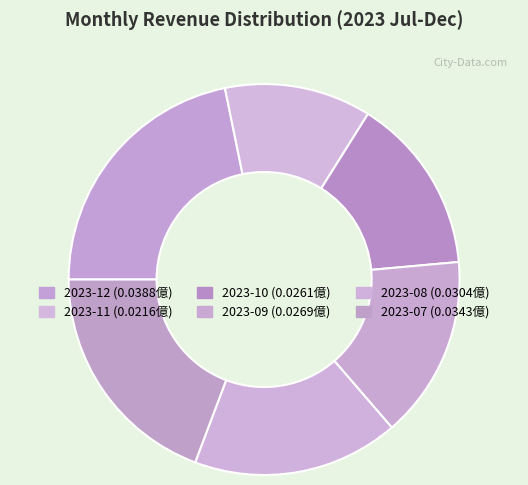

Does 2023-12 represent more than half of the total?

No